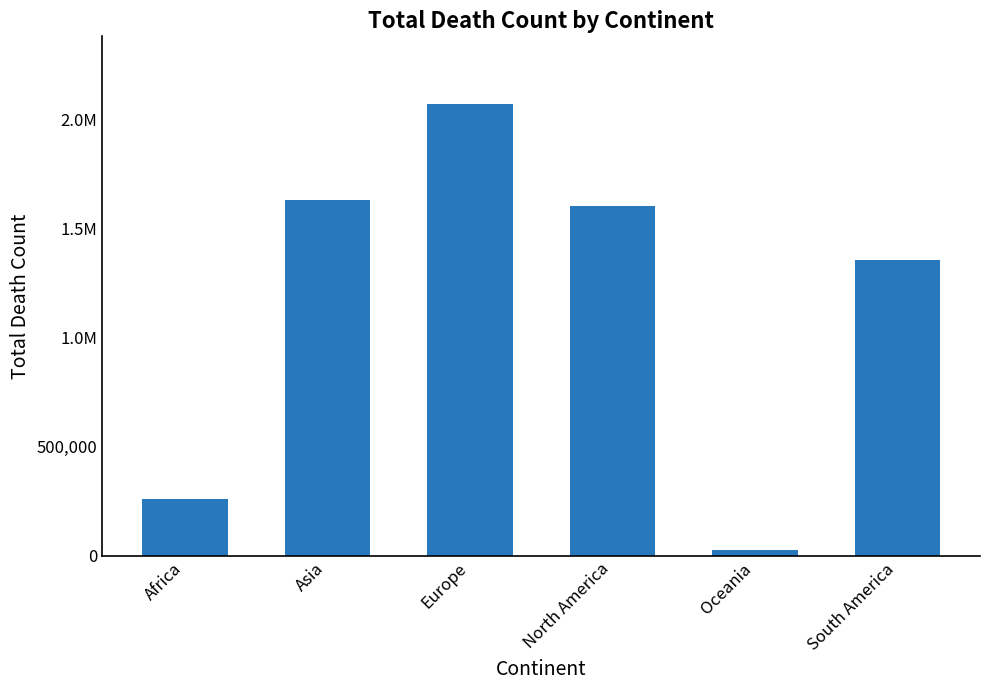

Does the chart contain any negative values?

No